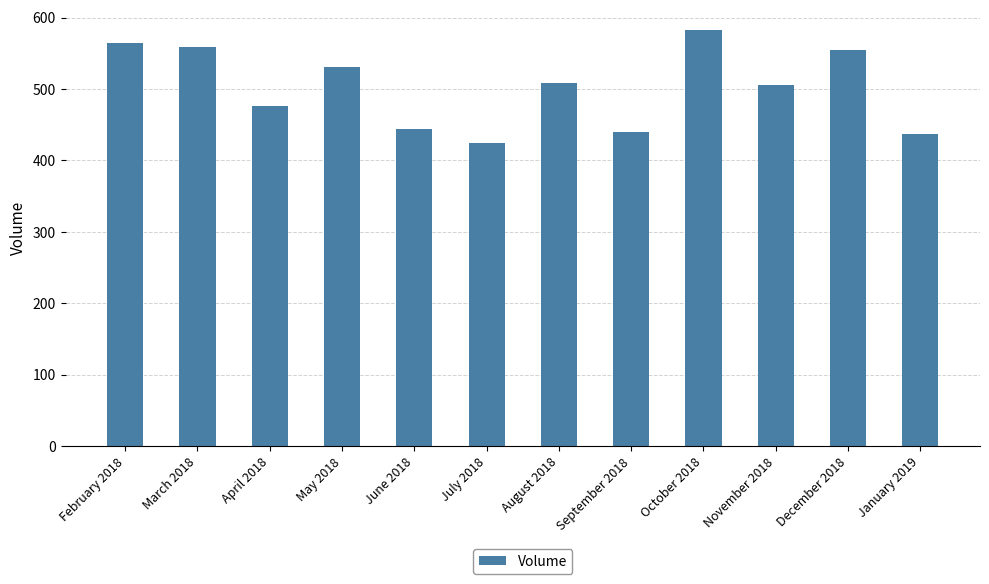

What is the smallest value displayed?

424